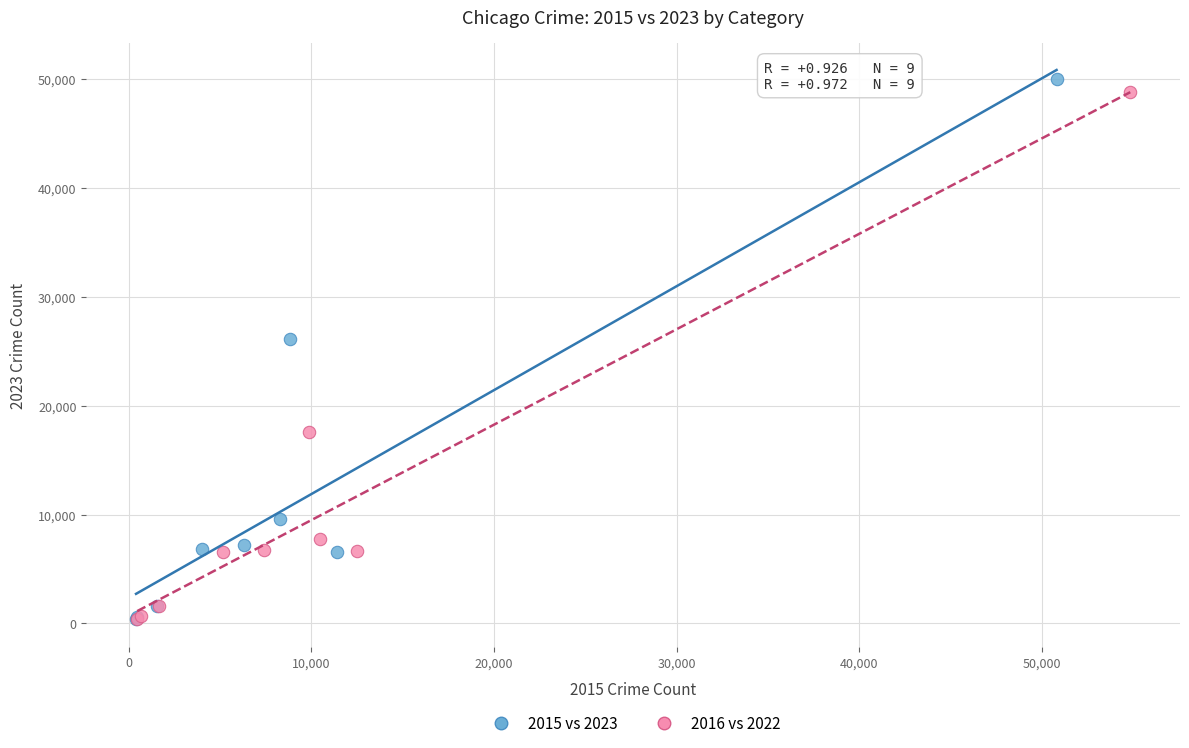

Which series has the largest Y range (max minus min)?

2015 vs 2023